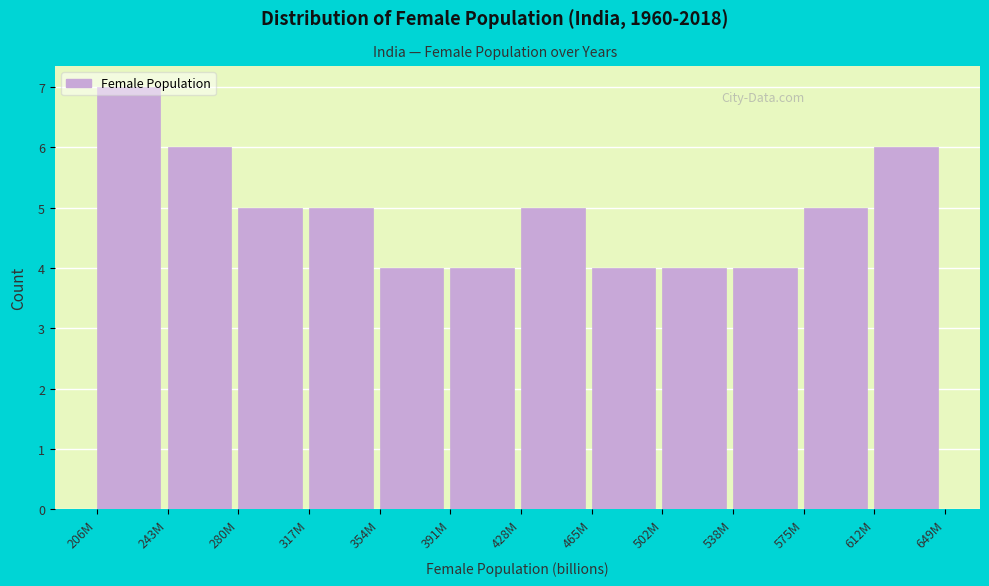

The value at 391M is 4. True or false?

True